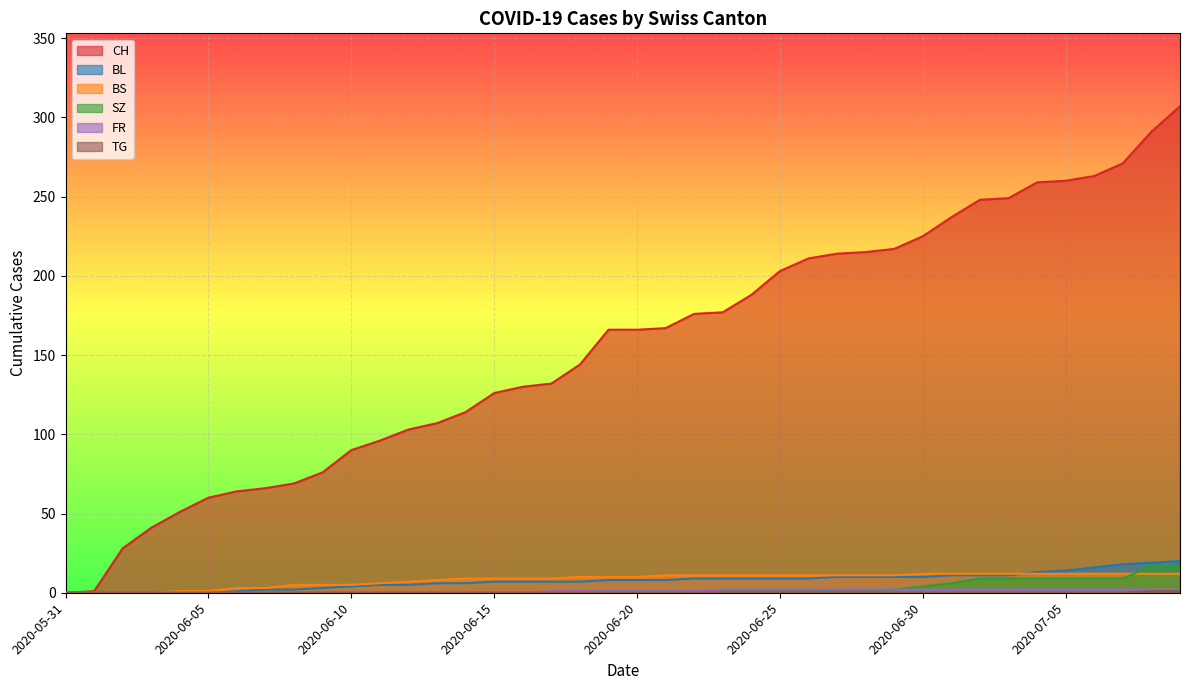

True or false: FR and SZ cross at least once.

False